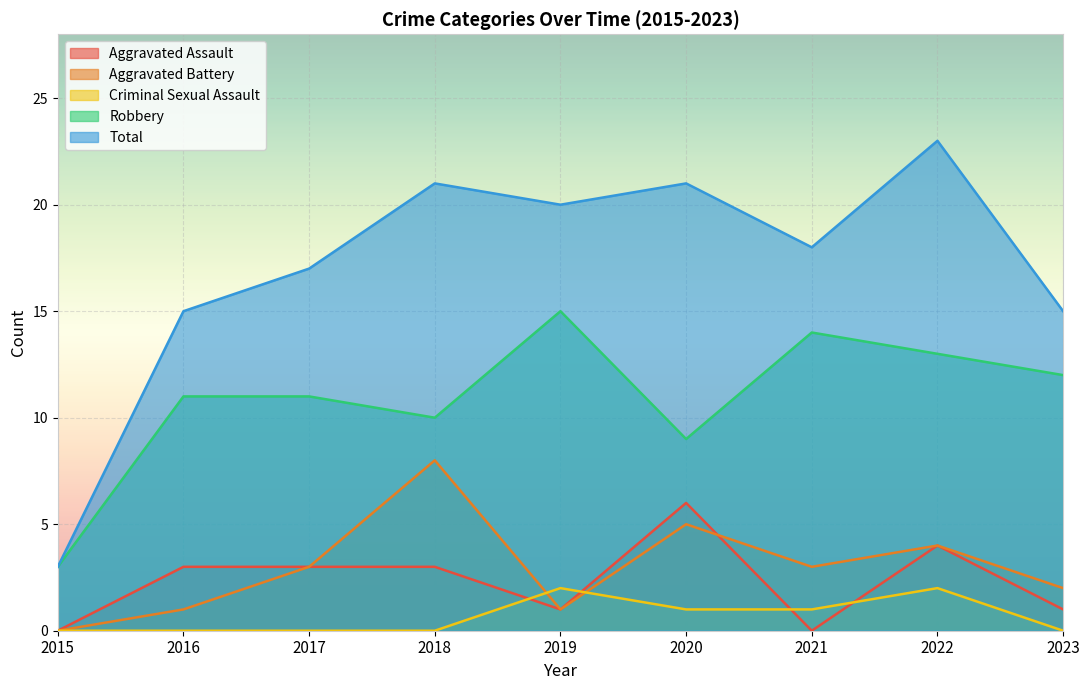

The value of Total at 2023 is 5. True or false?

False